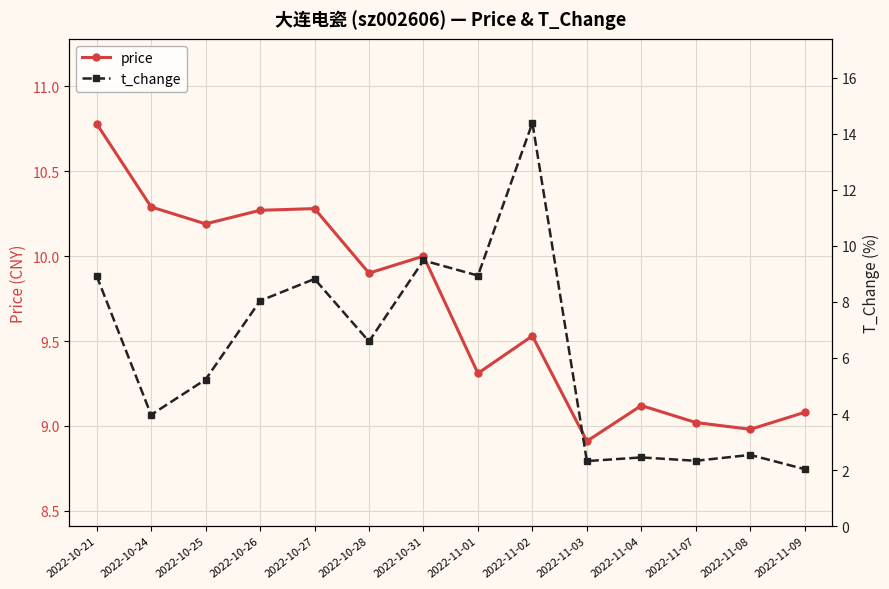

Is it true that t_change equals 13.3 at 2022-10-27?

False